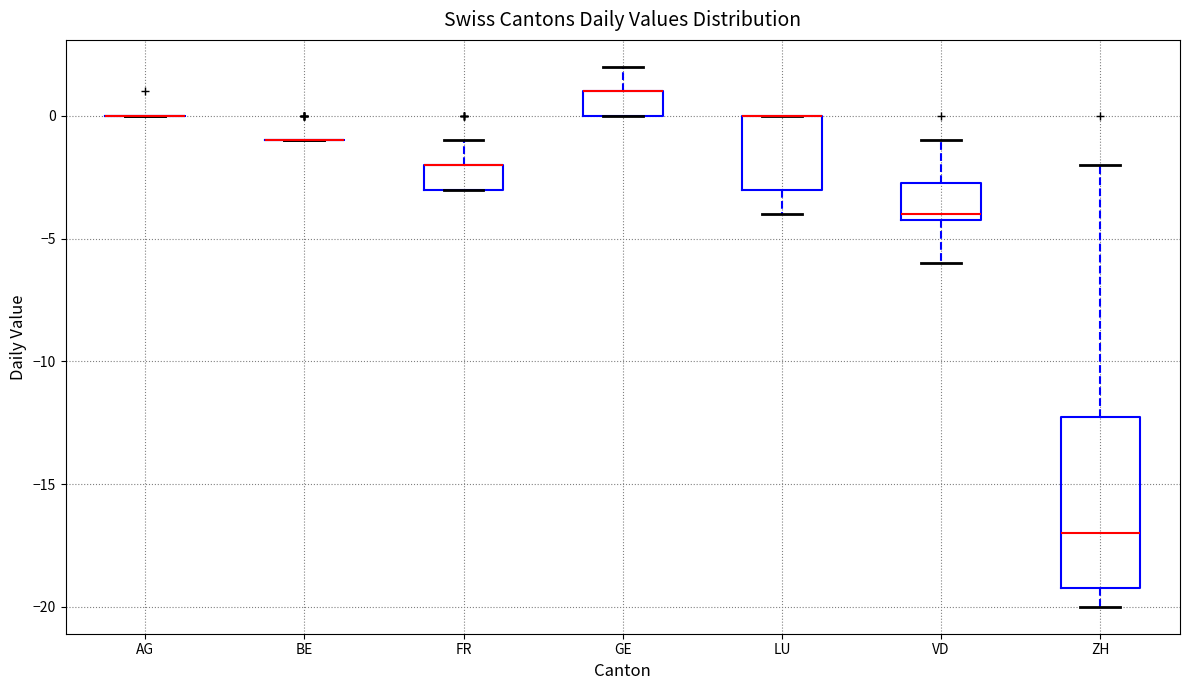

Reading left to right, read every box against the y-axis: the position of its median line, the range the box covers, and the ends of its whiskers. The values are not printed on the chart, so give them approximately, as read against the axis.

AG: box collapsed to a line at 0.0, whiskers 0.0 to 0.0
BE: box collapsed to a line at -1.0, whiskers -1.0 to -1.0
FR: median -2.0 (drawn on the box's upper edge), box -3.0 to -2.0, whiskers -3.0 to -1.0
GE: median 1.0 (drawn on the box's upper edge), box 0.0 to 1.0, whiskers 0.0 to 2.0
LU: median 0.0 (drawn on the box's upper edge), box -3.0 to 0.0, whiskers -4.0 to 0.0
VD: median -4.0 (just above the box's lower edge), box -4.0 to -2.5, whiskers -6.0 to -1.0
ZH: median -17.0, box -19.0 to -12.0, whiskers -20.0 to -2.0